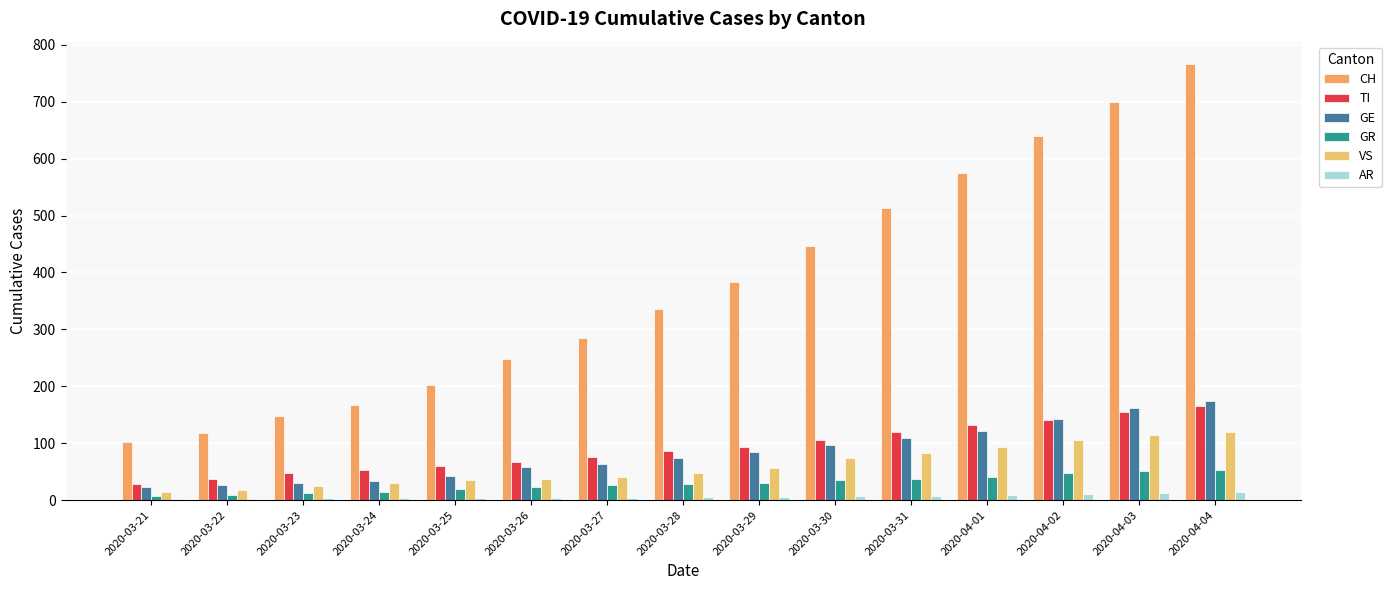

At 2020-04-04, list the series in order from smallest to largest.

AR, GR, VS, TI, GE, CH